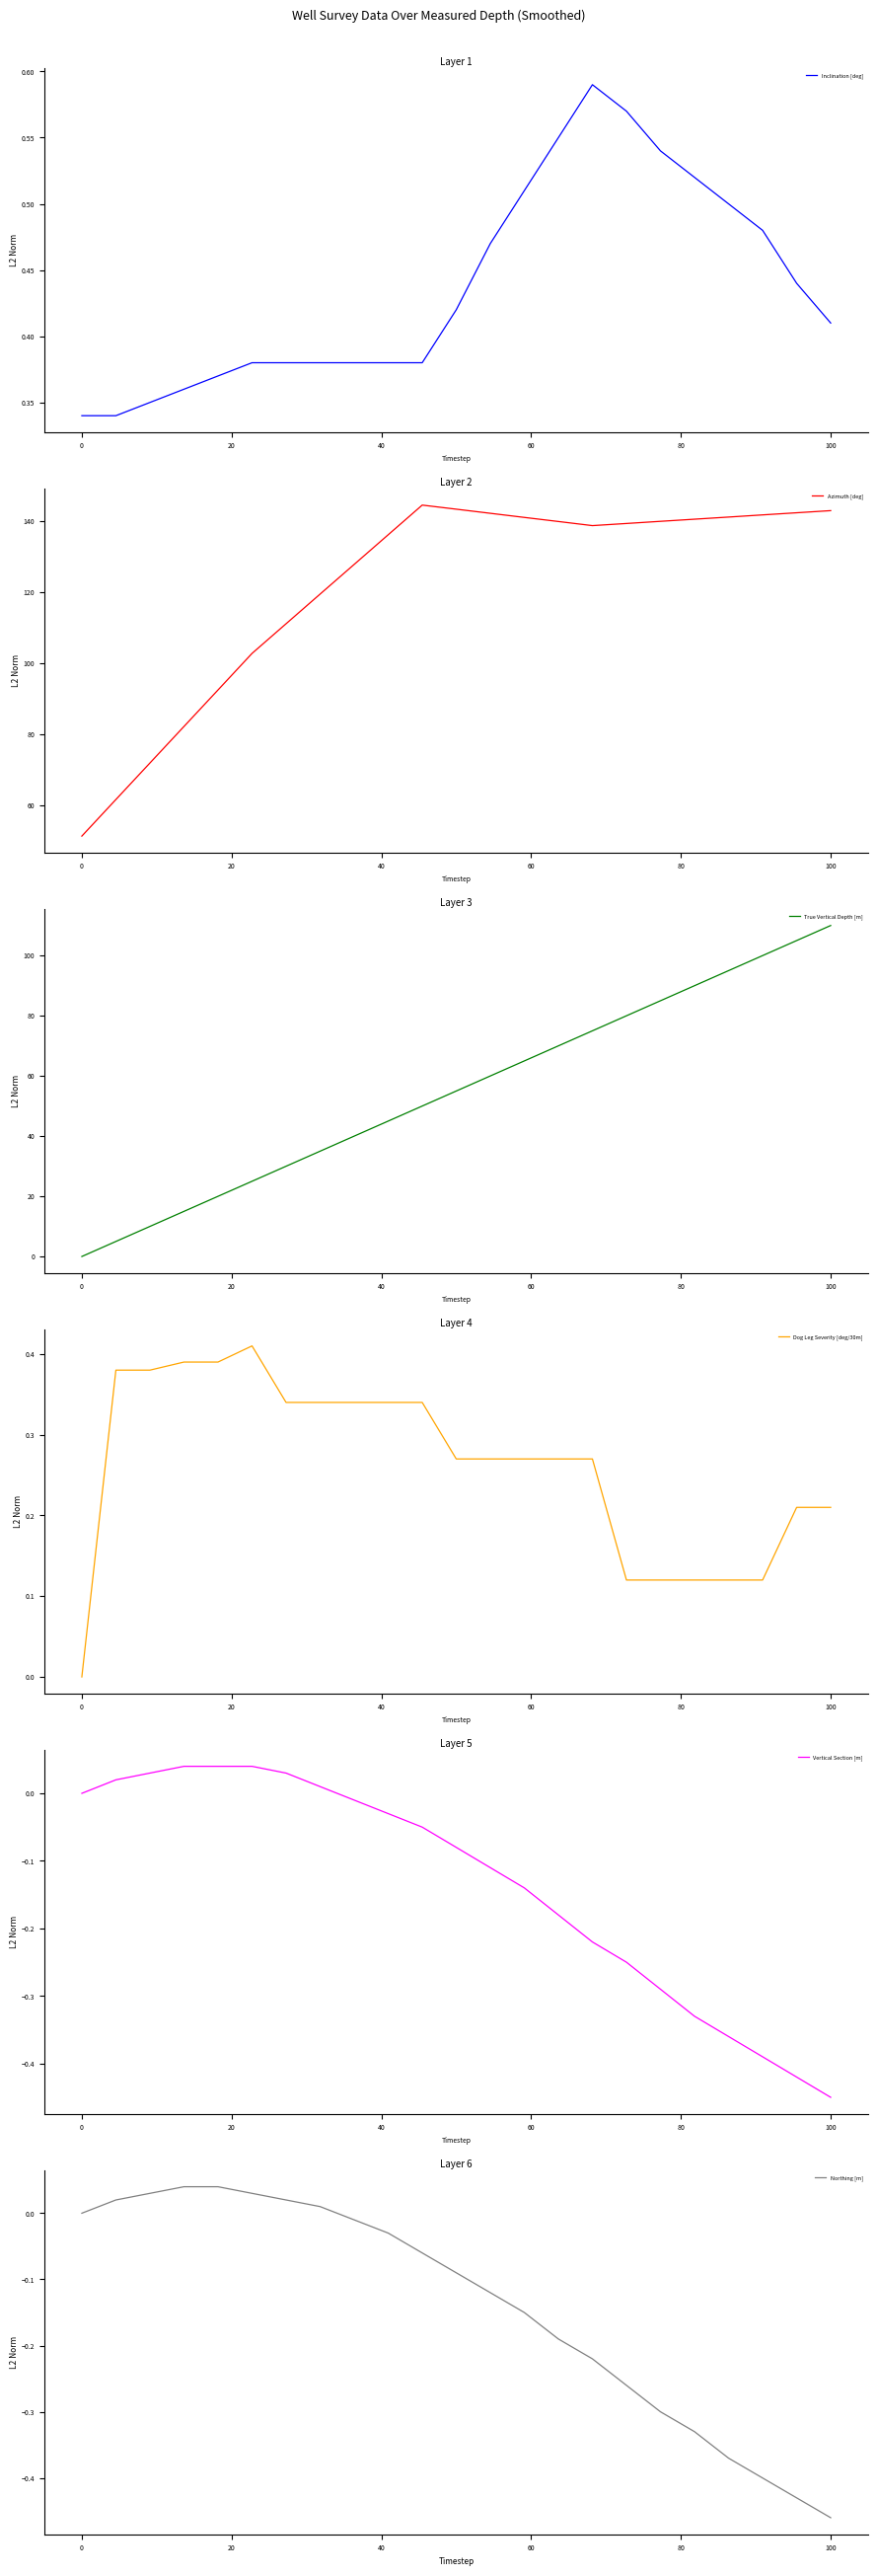

At how many categories does at least one series exceed 18?

23